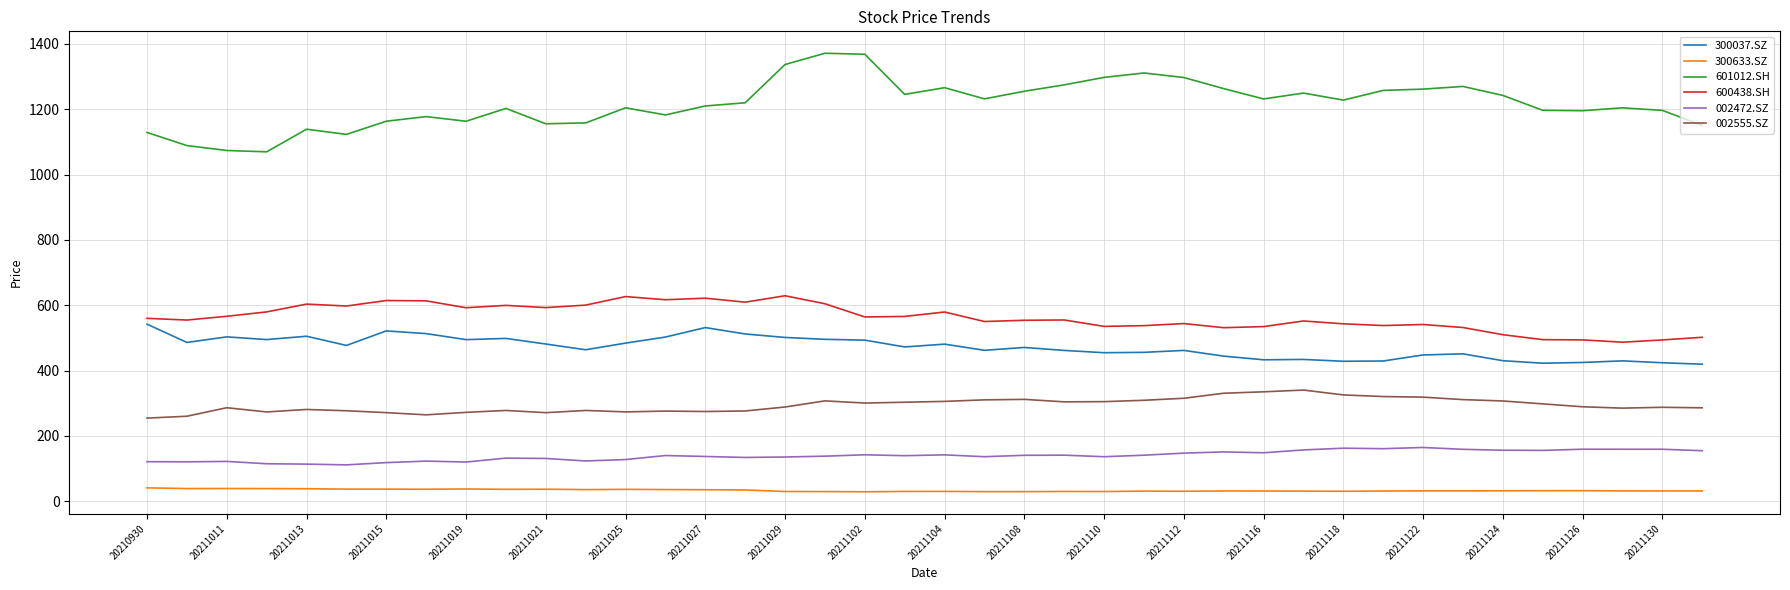

In 601012.SH, how many points are lower than both neighbors (excluding endpoints)?

10